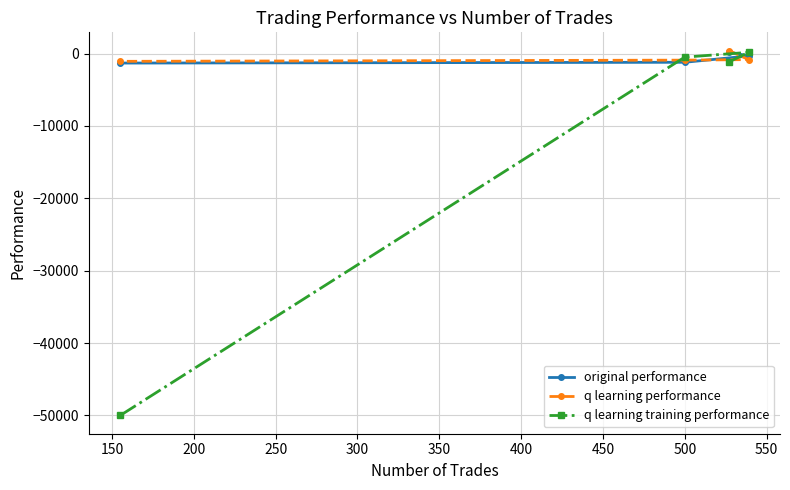

Which series has the widest spread of values?

q learning training performance